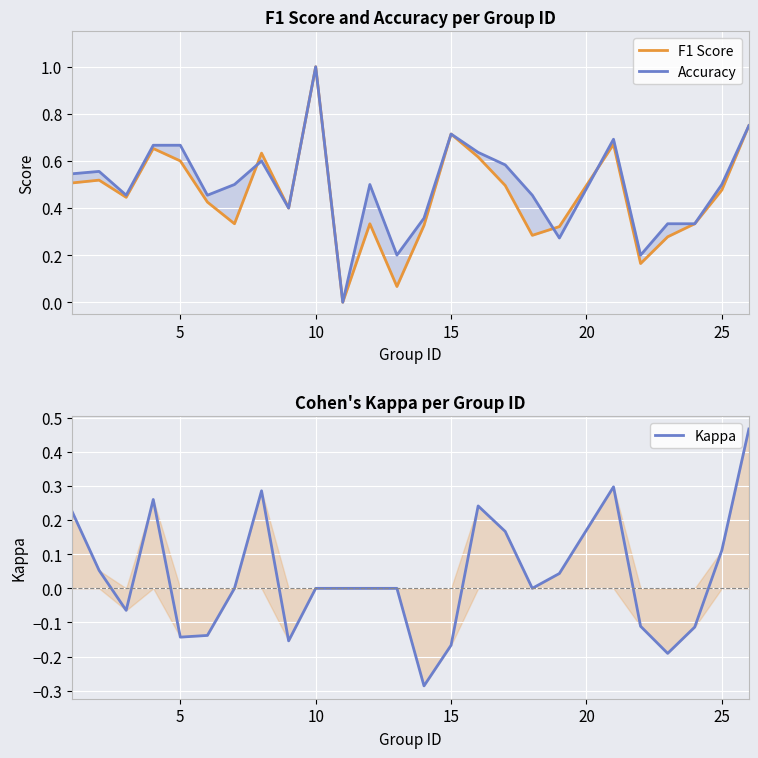

List the series in order of their peak value, highest first.

F1 Score, Accuracy, Kappa